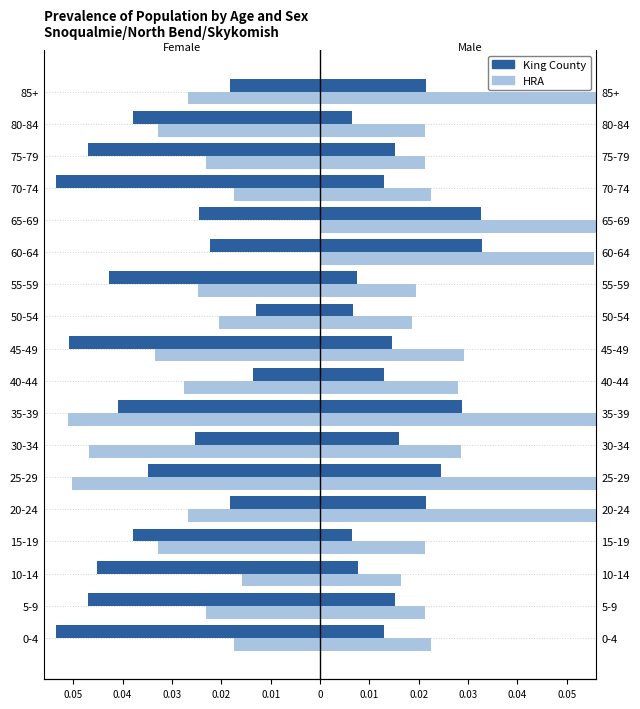

Which series changed the most between 50-54 and 80-84?

King County